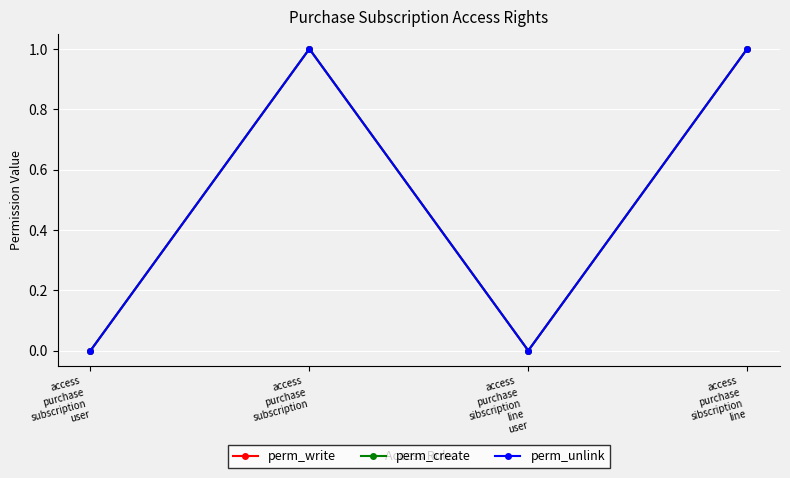

Read the perm_write value at access
purchase
subscription.

1